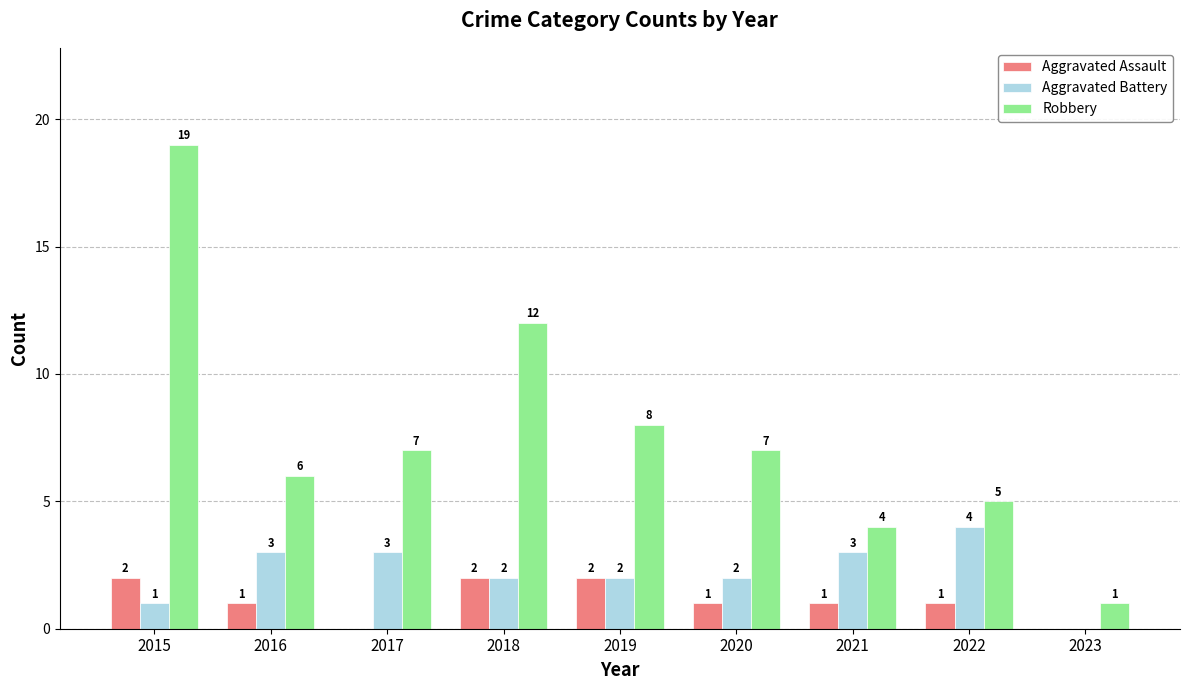

How many values in Aggravated Assault are above zero?

7